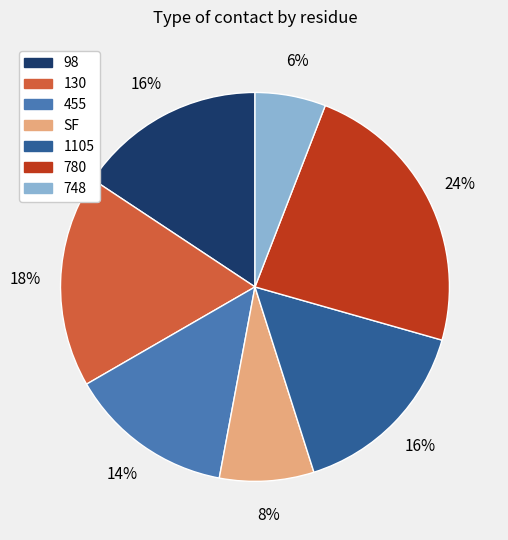

How many segments does this pie chart have?

7